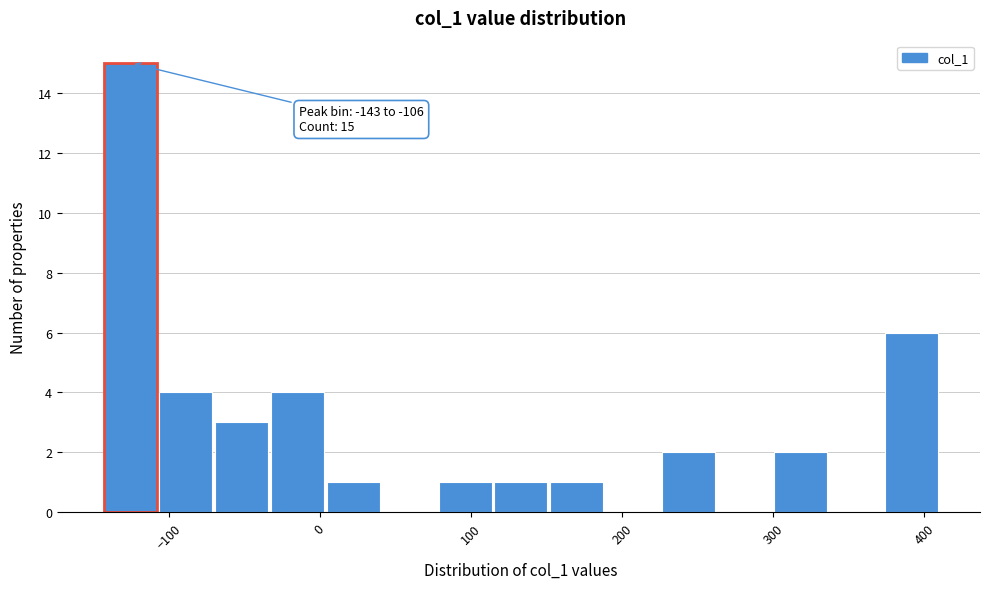

Around what value on the x-axis is the tallest bar? Give the approximate position of its centre, as read against the axis.

-130